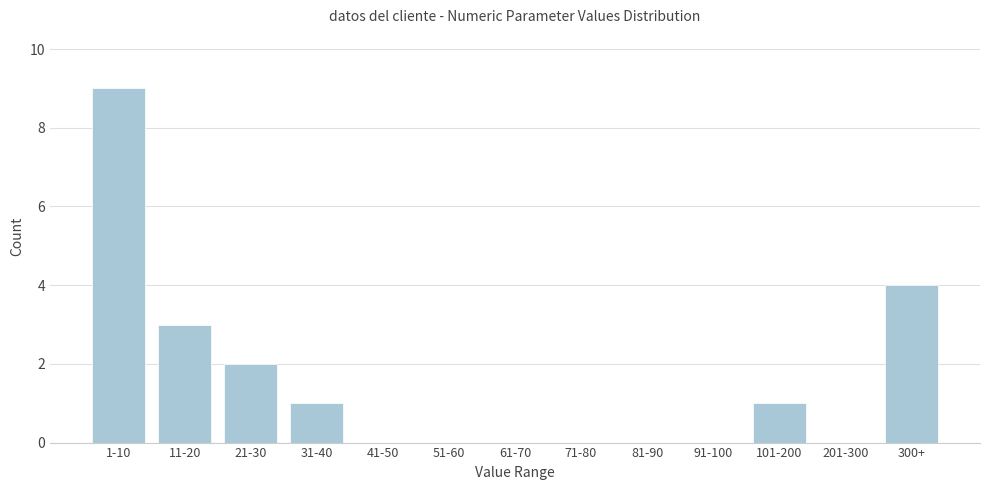

Reading right to left, list all the values displayed in this chart.

300+=4	201-300=0	101-200=1	91-100=0	81-90=0	71-80=0	61-70=0	51-60=0	41-50=0	31-40=1	21-30=2	11-20=3	1-10=9